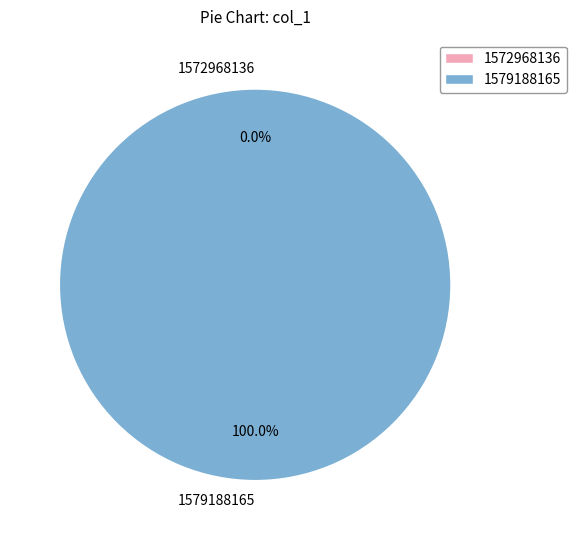

Is it true that 1572968136 is 8% of the pie?

False